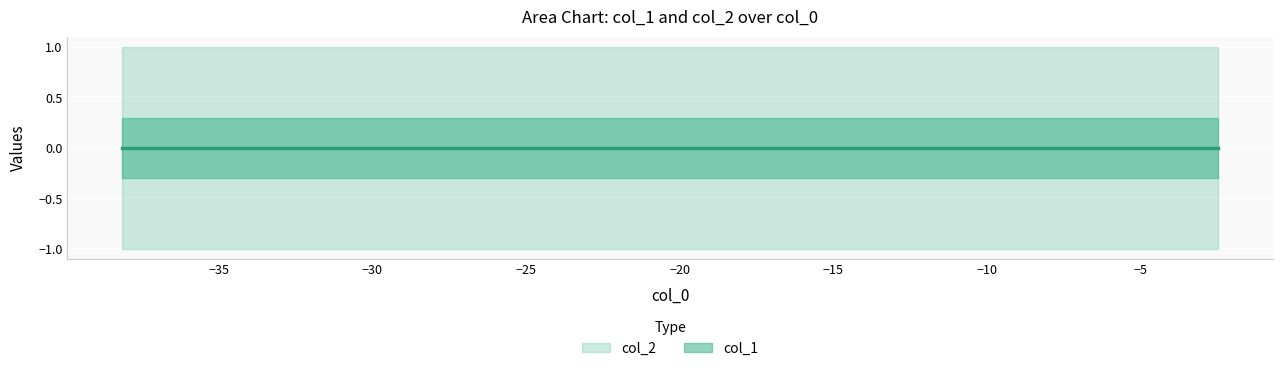

True or false: col_2 and col_1 cross at least once.

False